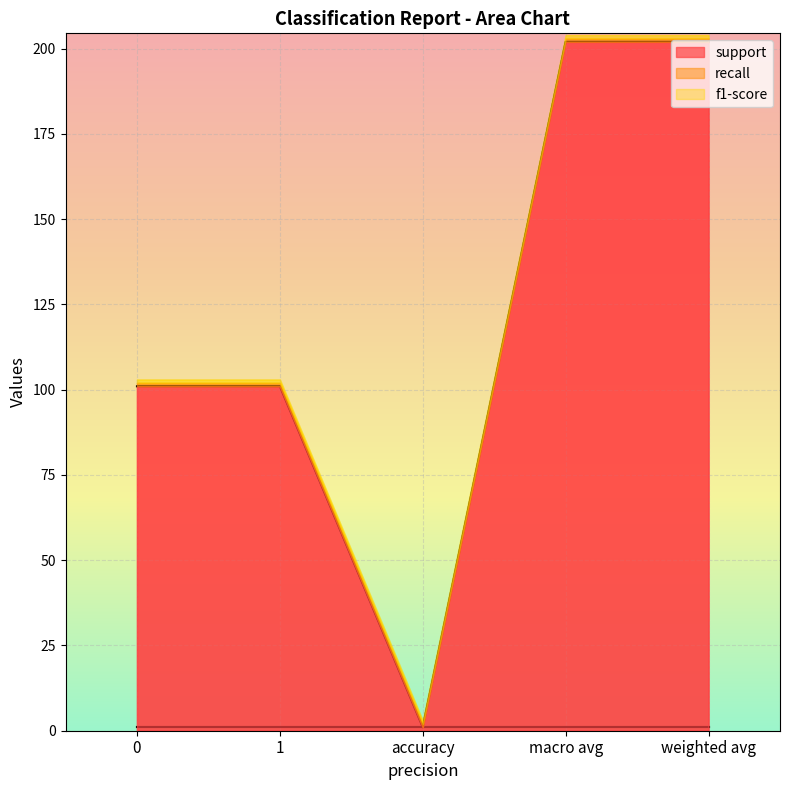

Which series changed the most between 0 and accuracy?

support